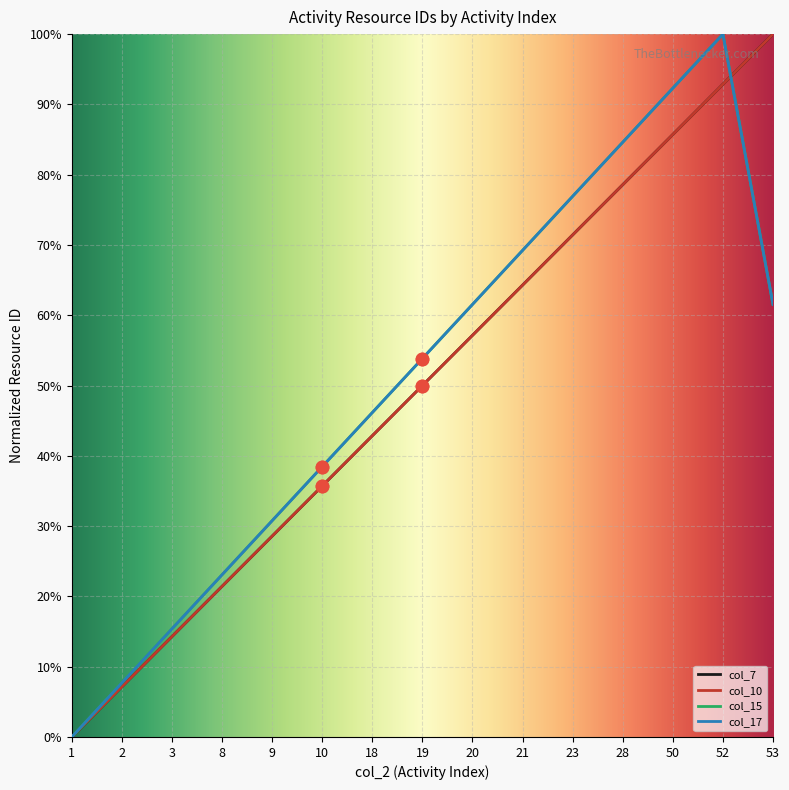

Is this an area chart (filled region under the line)?

No